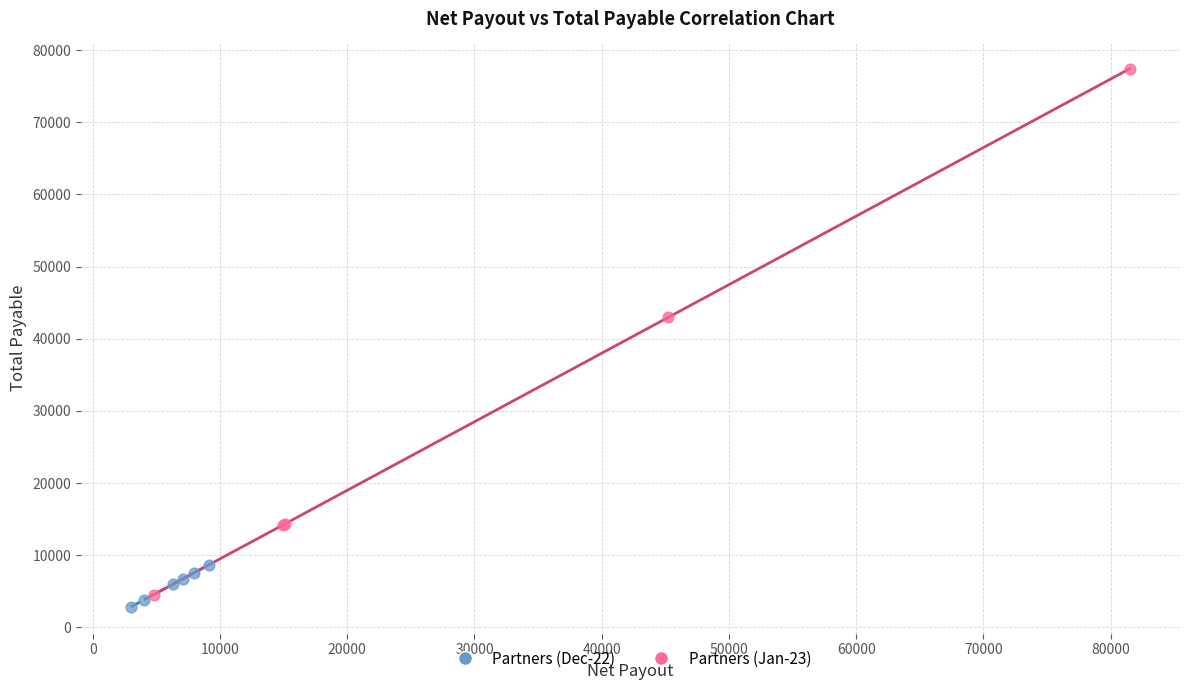

Which series has the widest spread of Y values?

Partners (Jan-23)